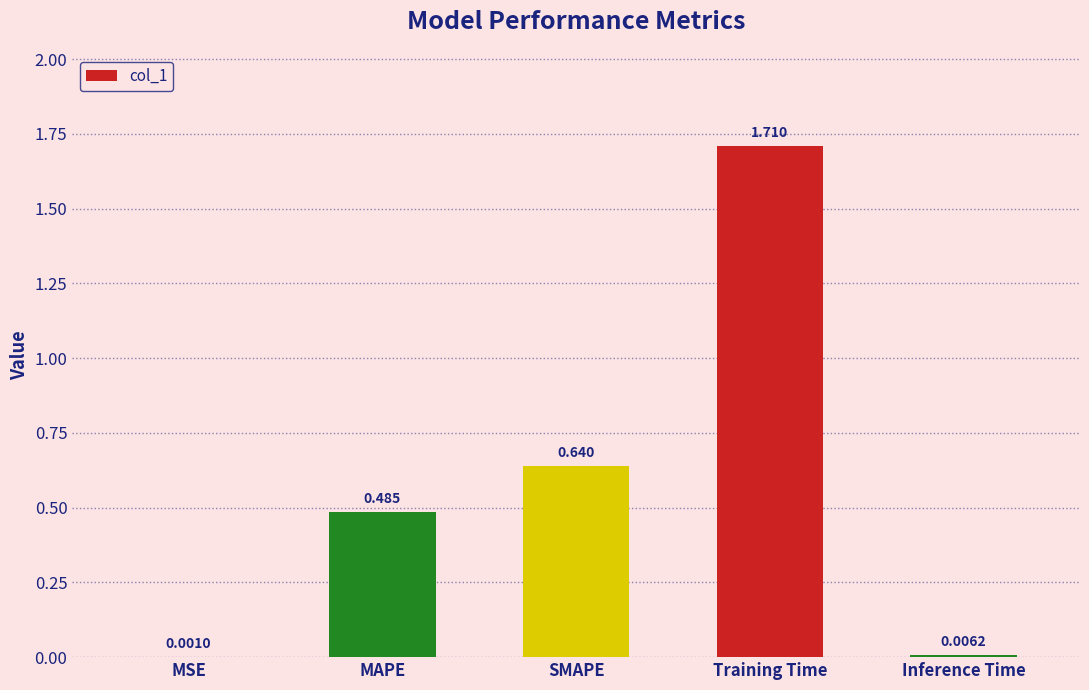

At which label is the value closest to 0?

MSE